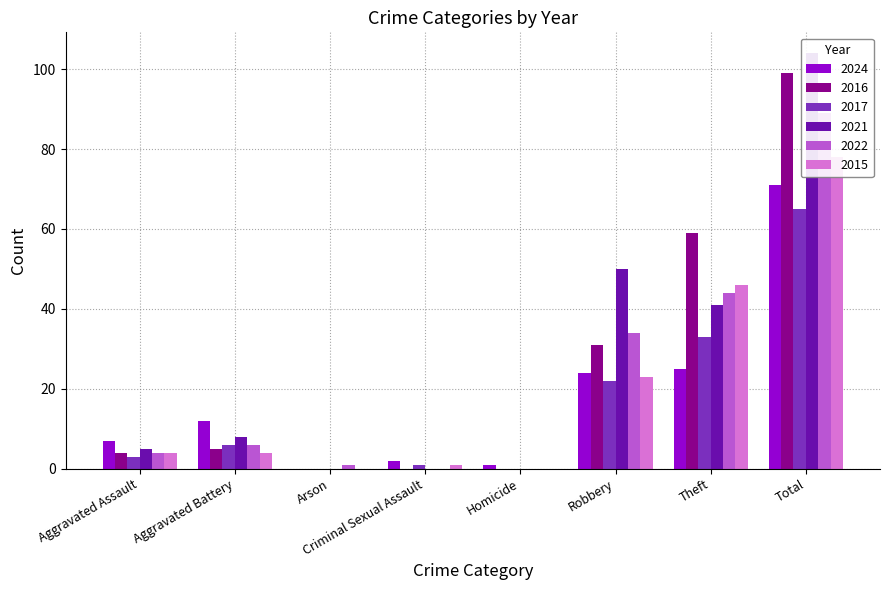

Is it true that 2022 equals -58 at Criminal Sexual Assault?

False